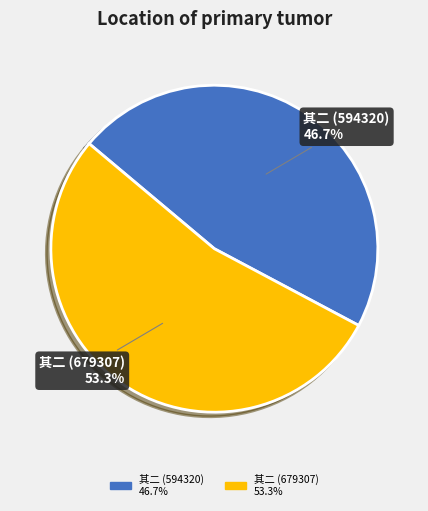

Is there any slice that represents more than half of the pie?

Yes